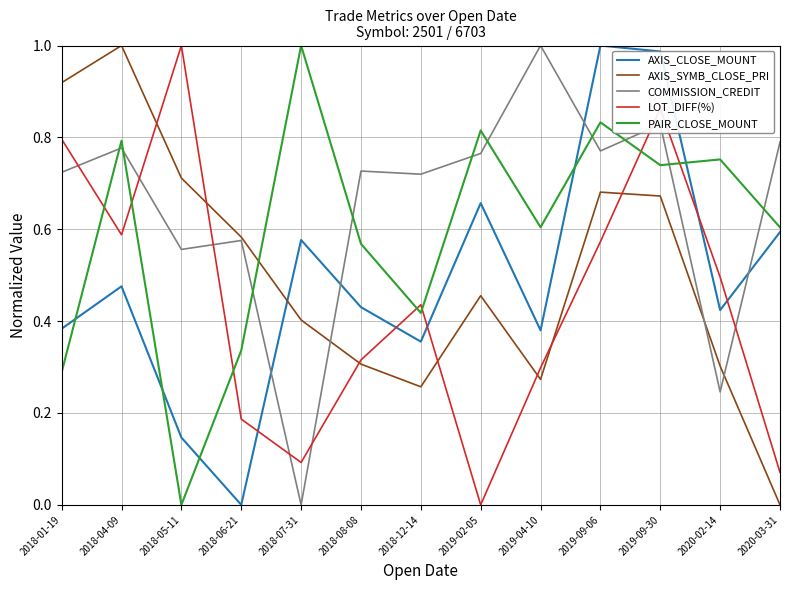

At how many categories does at least one series exceed 0?

13